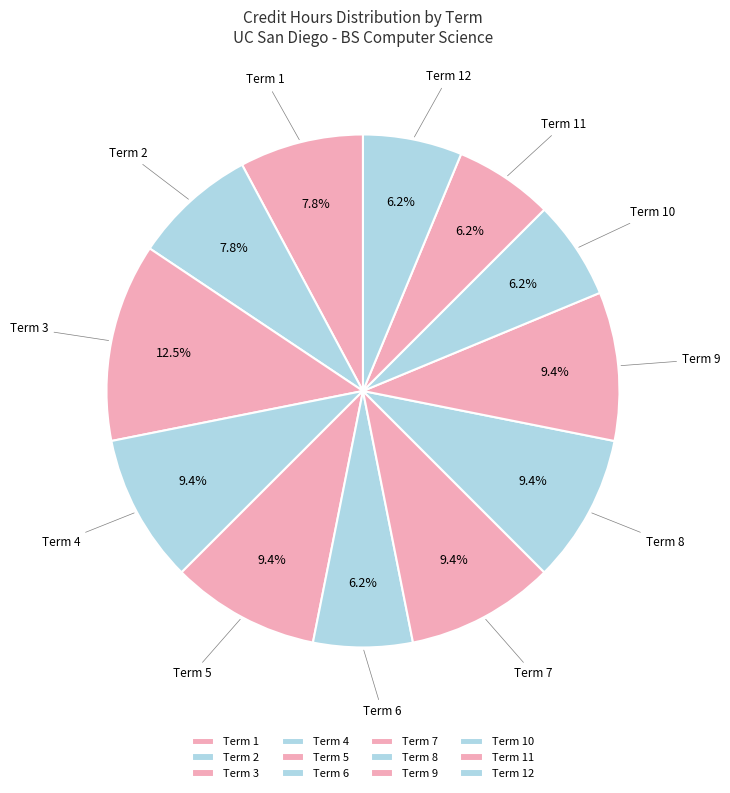

Which slice is the largest?

Term 3